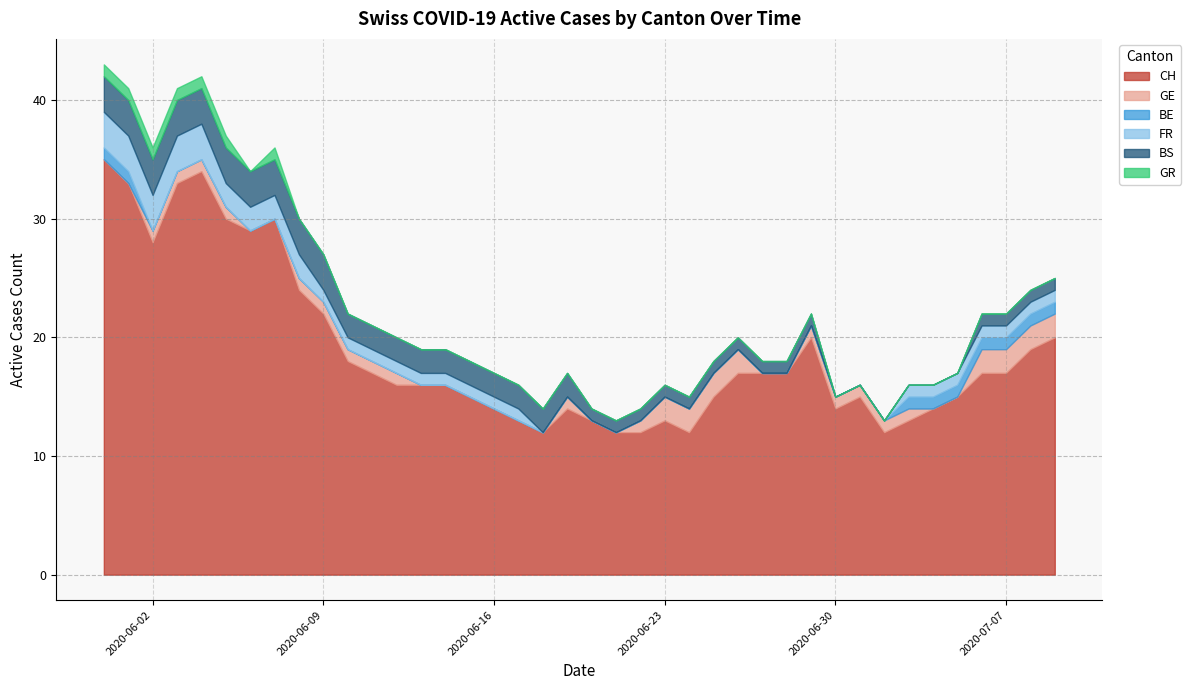

What is the minimum value for CH?

12